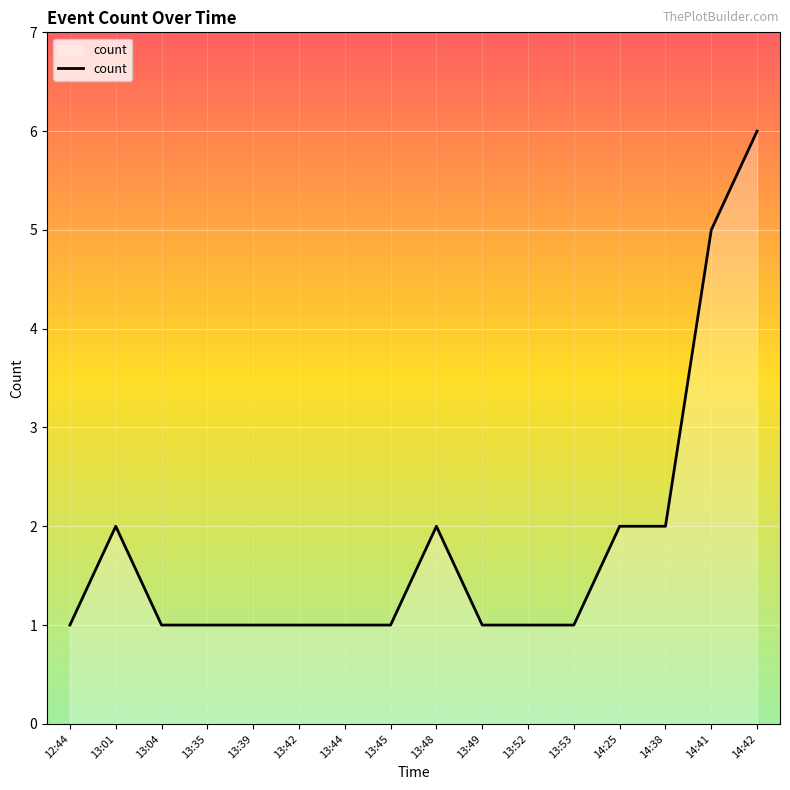

Count the values in the range 1 to 2.

14